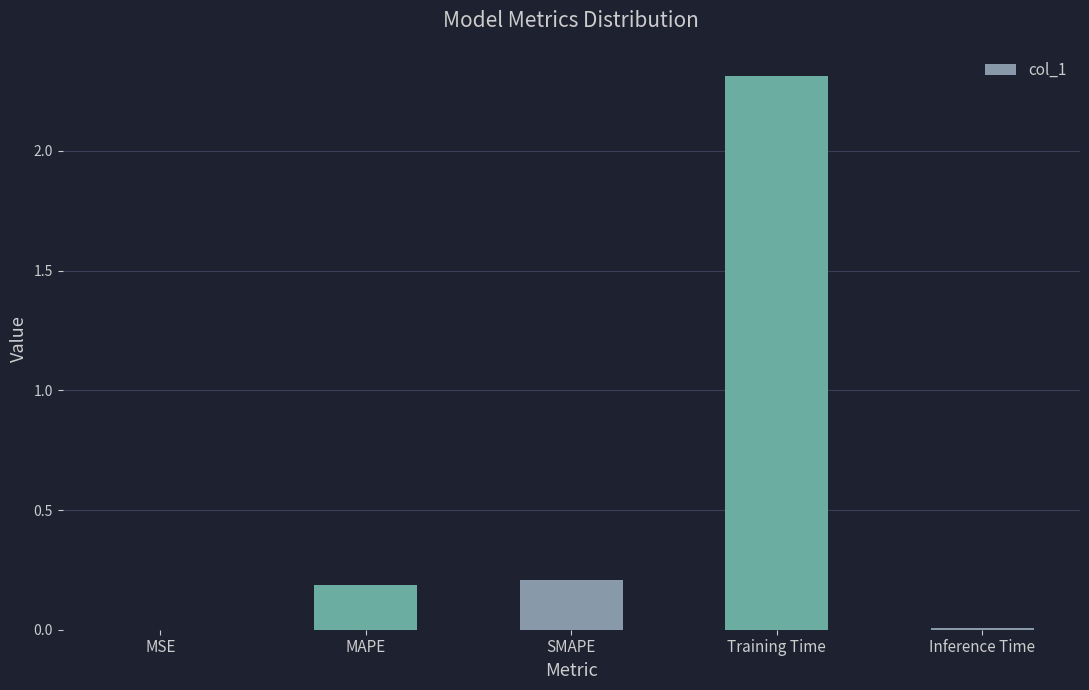

What is the sum of the values at Training Time and MAPE?

2.5